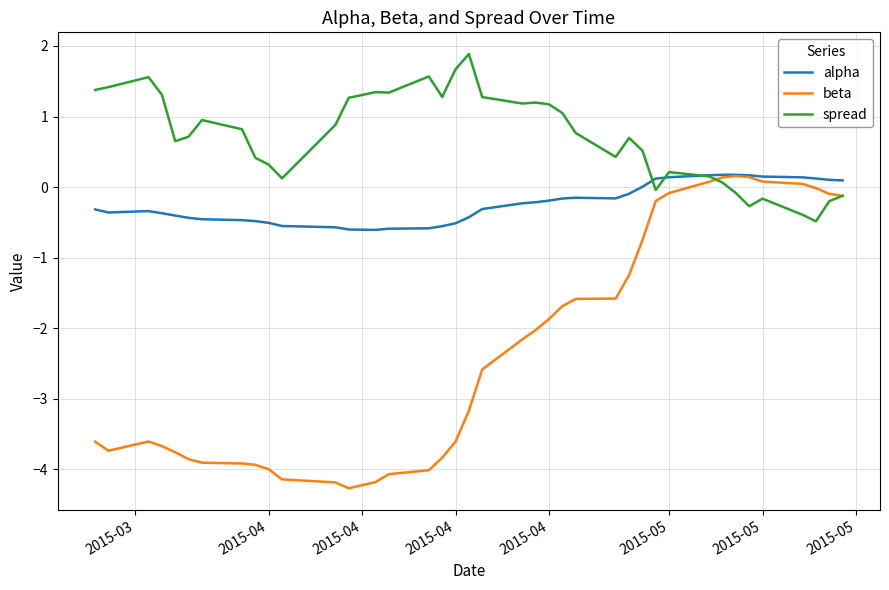

Which series has the largest range (max minus min)?

beta